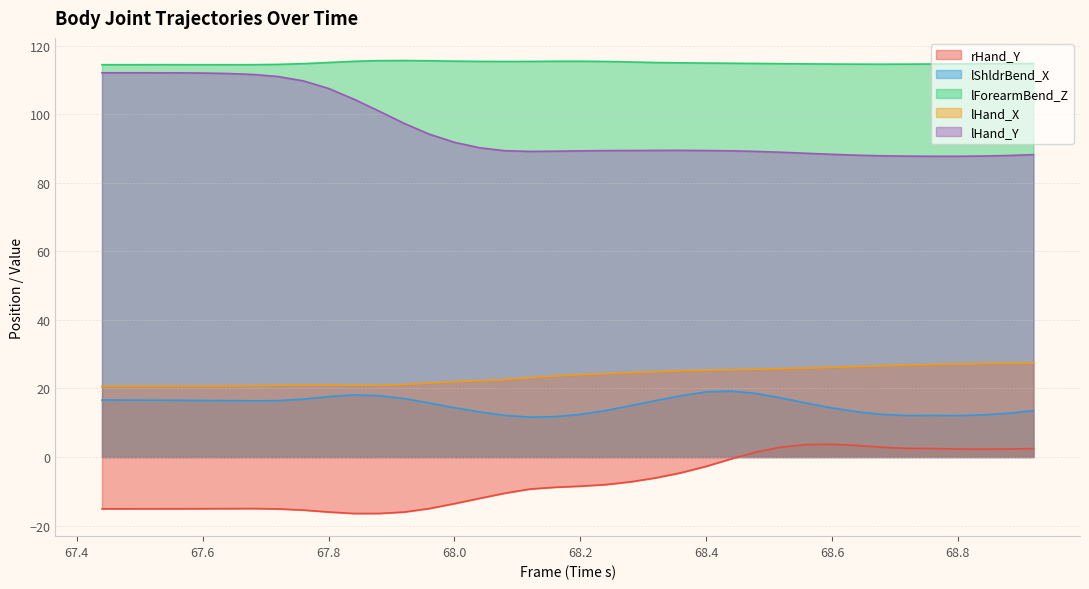

The lHand_X series shows 25.3 at 68.4. True or false?

True